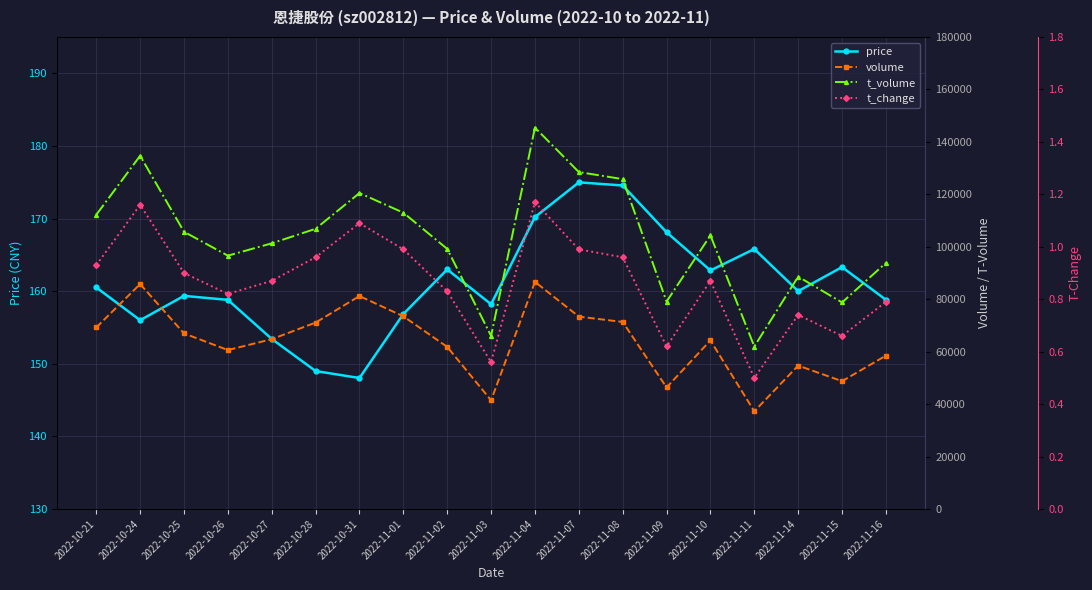

Reading left to right, extract all data points from this chart.

price: 2022-10-21=160.5	2022-10-24=156.0	2022-10-25=159.3	2022-10-26=158.8	2022-10-27=153.4	2022-10-28=149.0	2022-10-31=148.0	2022-11-01=156.8	2022-11-02=163.0	2022-11-03=158.2	2022-11-04=170.2	2022-11-07=175.0	2022-11-08=174.6	2022-11-09=168.1	2022-11-10=162.8	2022-11-11=165.8	2022-11-14=160.0	2022-11-15=163.3	2022-11-16=158.8
volume: 2022-10-21=69227.0	2022-10-24=85779.0	2022-10-25=66962.0	2022-10-26=60614.0	2022-10-27=64761.0	2022-10-28=71091.0	2022-10-31=81208.0	2022-11-01=73479.0	2022-11-02=61819.0	2022-11-03=41457.0	2022-11-04=86629.0	2022-11-07=73372.0	2022-11-08=71327.0	2022-11-09=46367.0	2022-11-10=64277.0	2022-11-11=37258.0	2022-11-14=54690.0	2022-11-15=48757.0	2022-11-16=58492.0
t_volume: 2022-10-21=112189.0	2022-10-24=134685.0	2022-10-25=105725.0	2022-10-26=96606.0	2022-10-27=101307.0	2022-10-28=106861.0	2022-10-31=120482.0	2022-11-01=112987.0	2022-11-02=99178.0	2022-11-03=66011.0	2022-11-04=145429.0	2022-11-07=128492.0	2022-11-08=125790.0	2022-11-09=79104.0	2022-11-10=104332.0	2022-11-11=61969.0	2022-11-14=88599.0	2022-11-15=78772.0	2022-11-16=93854.0
t_change: 2022-10-21=0.9	2022-10-24=1.2	2022-10-25=0.9	2022-10-26=0.8	2022-10-27=0.9	2022-10-28=1.0	2022-10-31=1.1	2022-11-01=1.0	2022-11-02=0.8	2022-11-03=0.6	2022-11-04=1.2	2022-11-07=1.0	2022-11-08=1.0	2022-11-09=0.6	2022-11-10=0.9	2022-11-11=0.5	2022-11-14=0.7	2022-11-15=0.7	2022-11-16=0.8